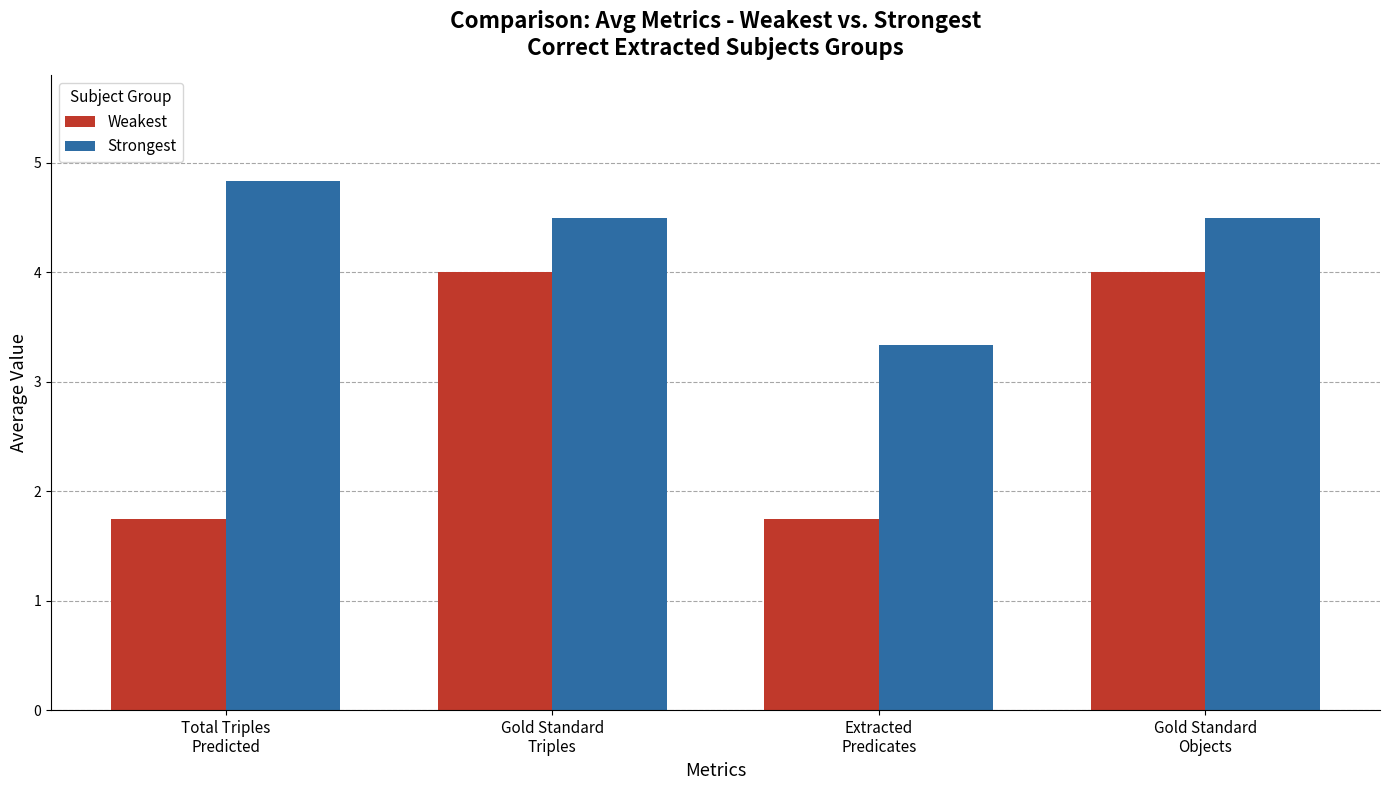

What is the difference between the highest and lowest values at Extracted
Predicates?

1.6